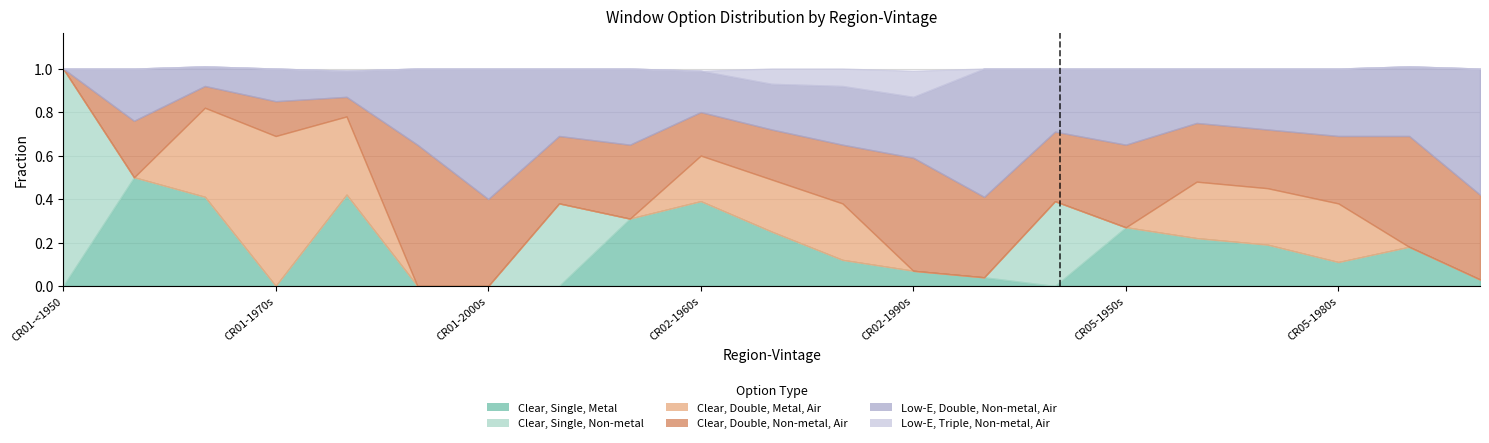

How many lines are shown in the chart?

6